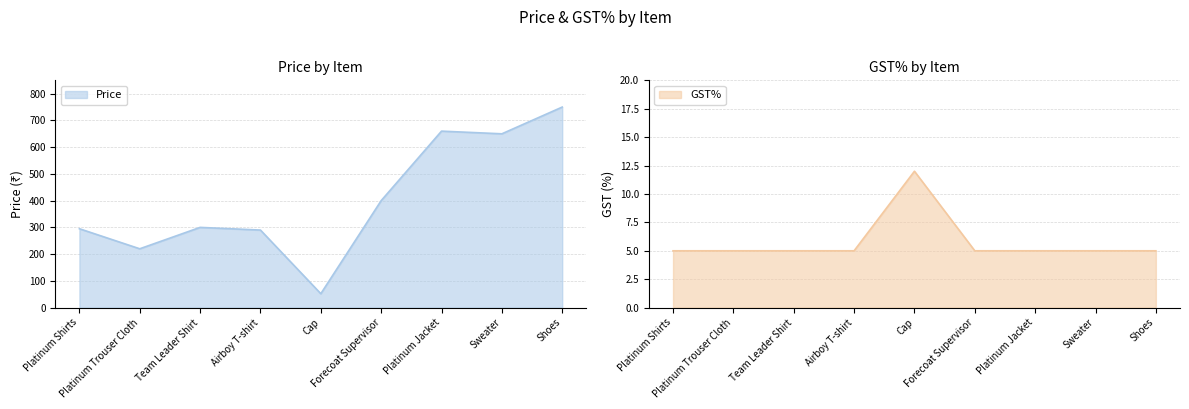

Which has a higher value, Cap or Shoes?

Shoes